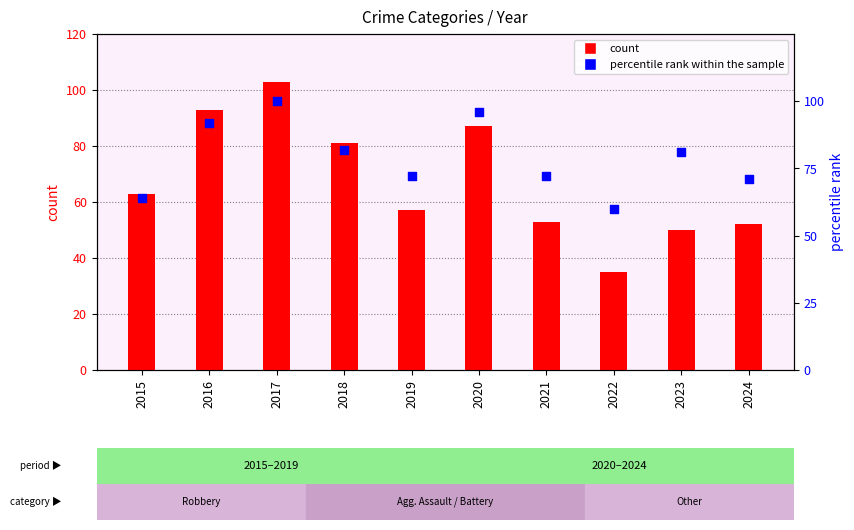

What is the total value across all series at 2023?

131